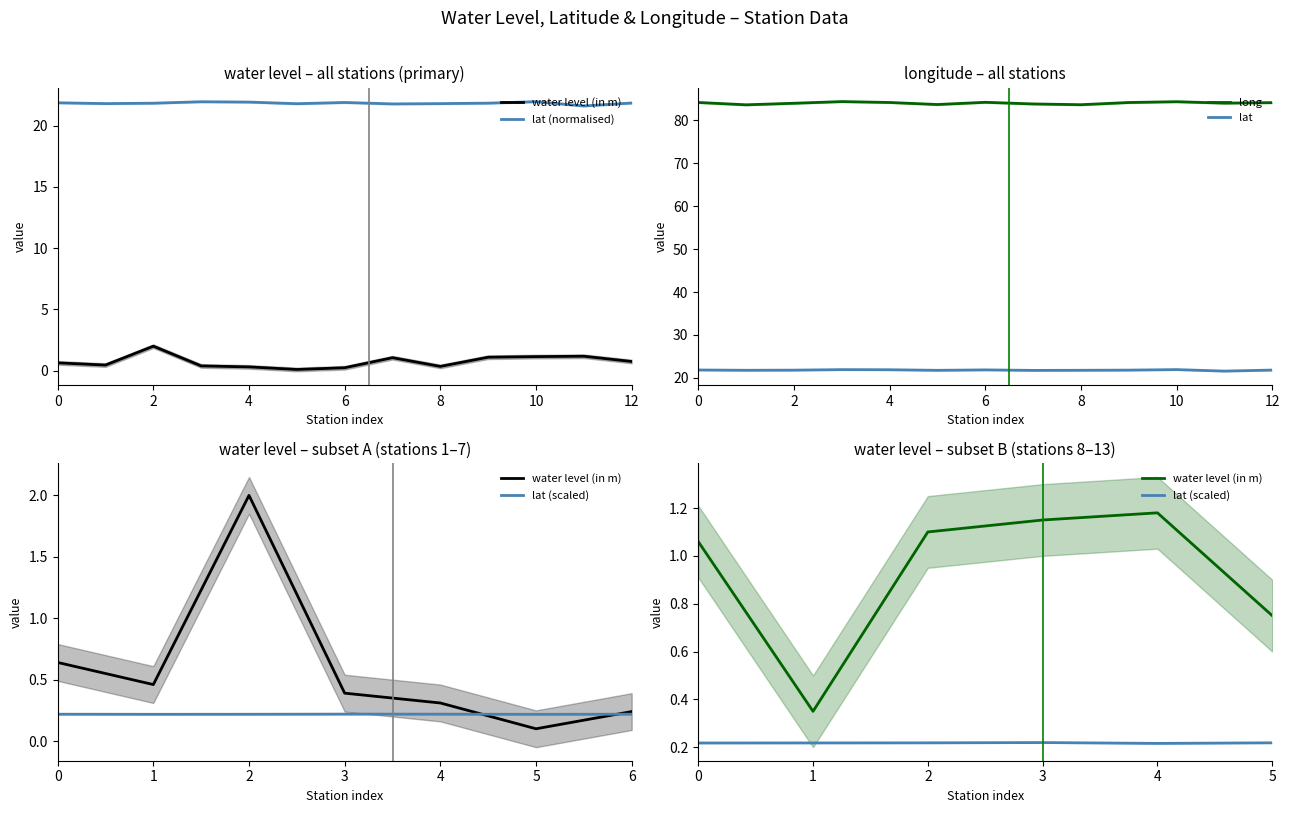

What is the maximum value for long?

84.3